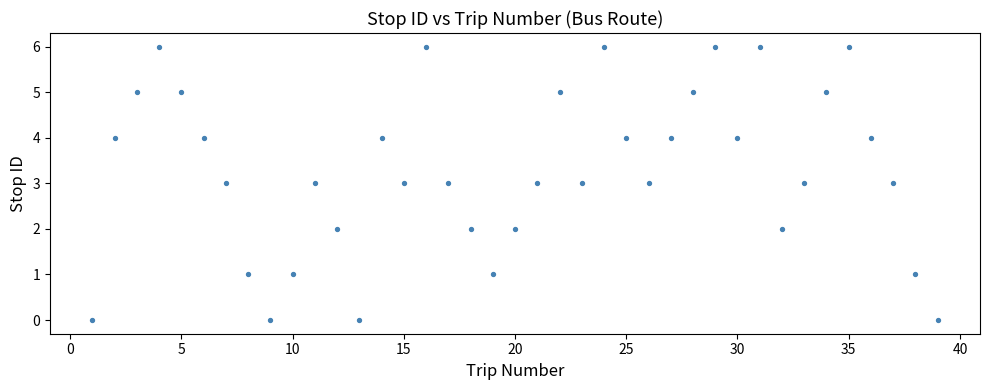

What is the range of X values (max minus min)?

38